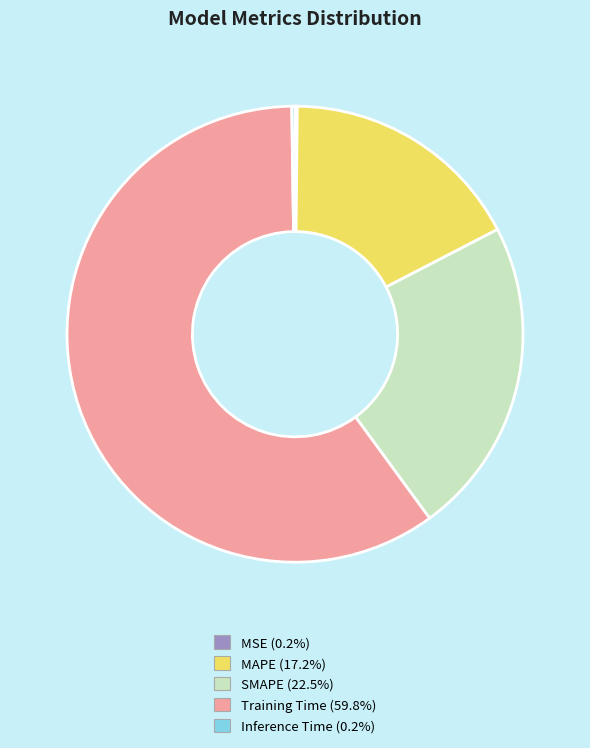

Which category accounts for the majority?

Training Time